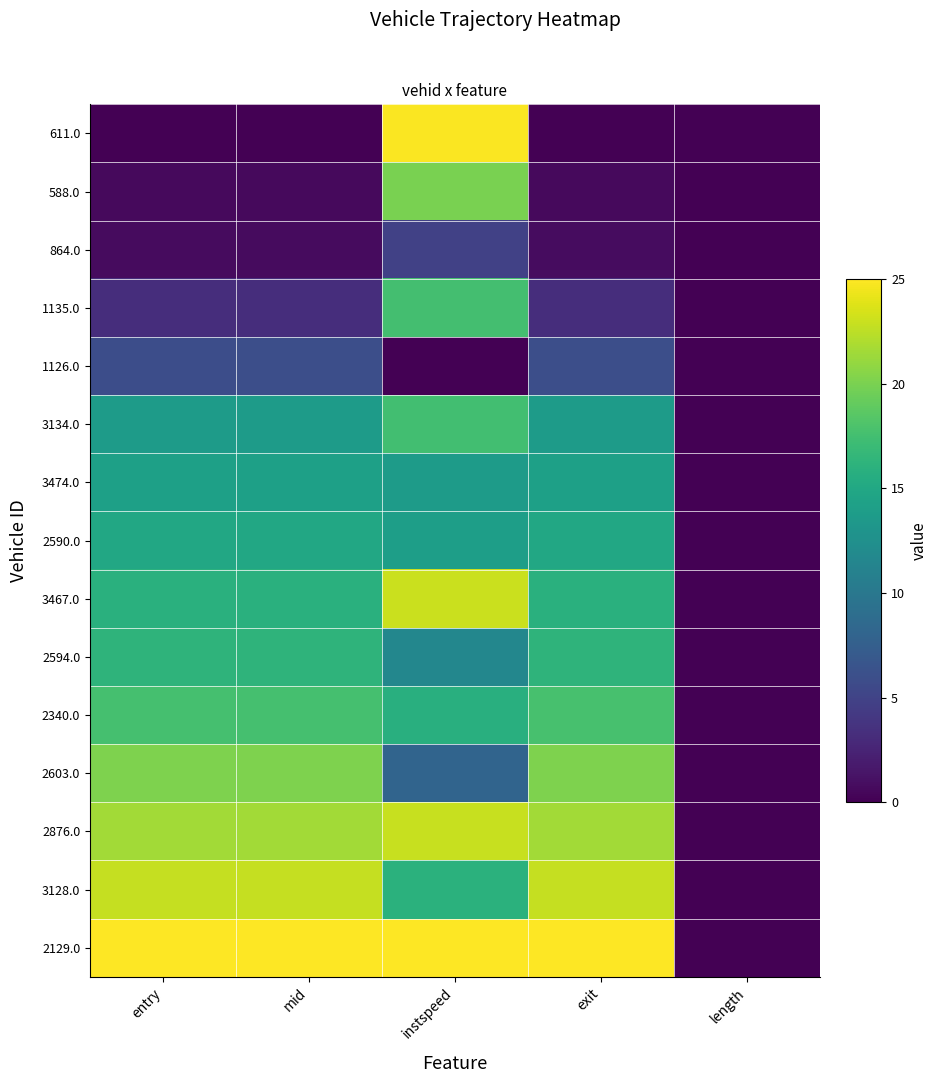

Which series has the largest total across all categories?

2129.0